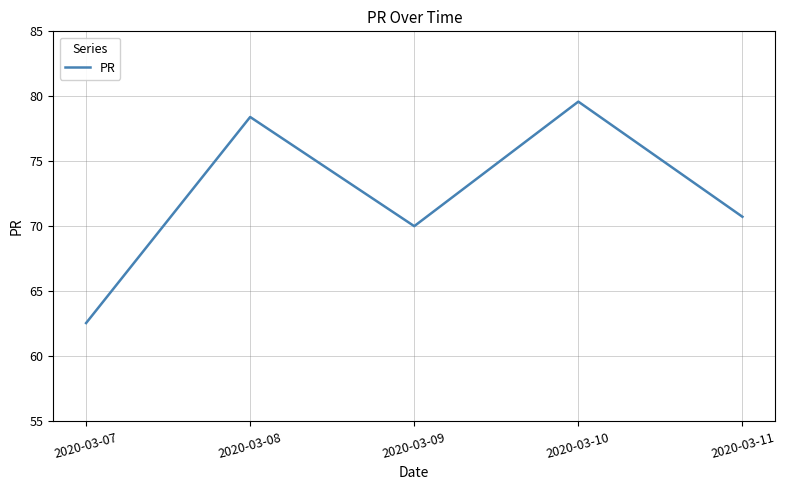

What is the difference between the maximum and minimum values?

17.0